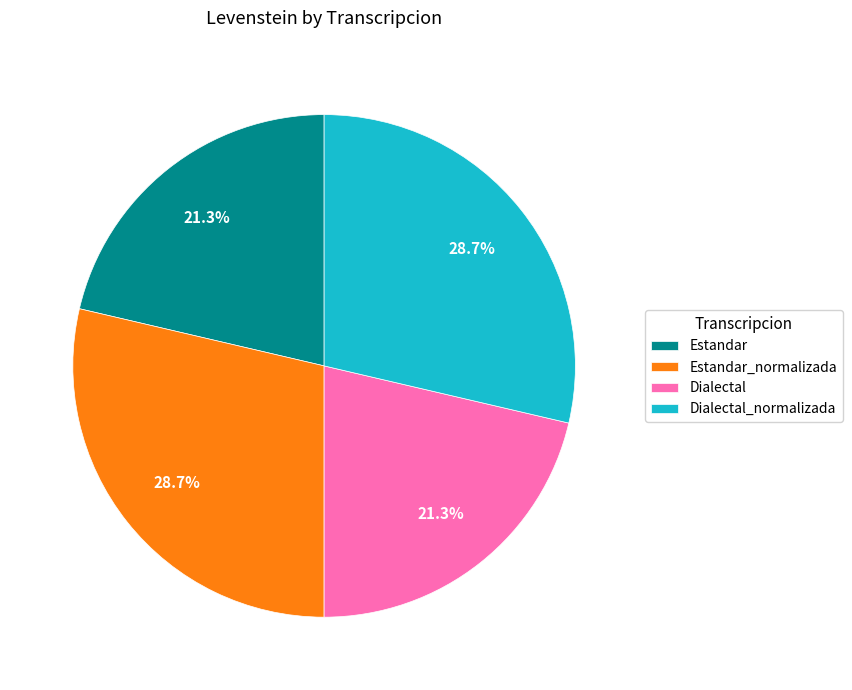

What portion of the pie excludes Estandar?

78.7%